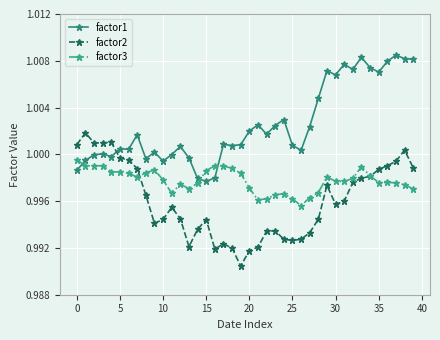

In factor1, how many points are higher than both neighbors (excluding endpoints)?

12